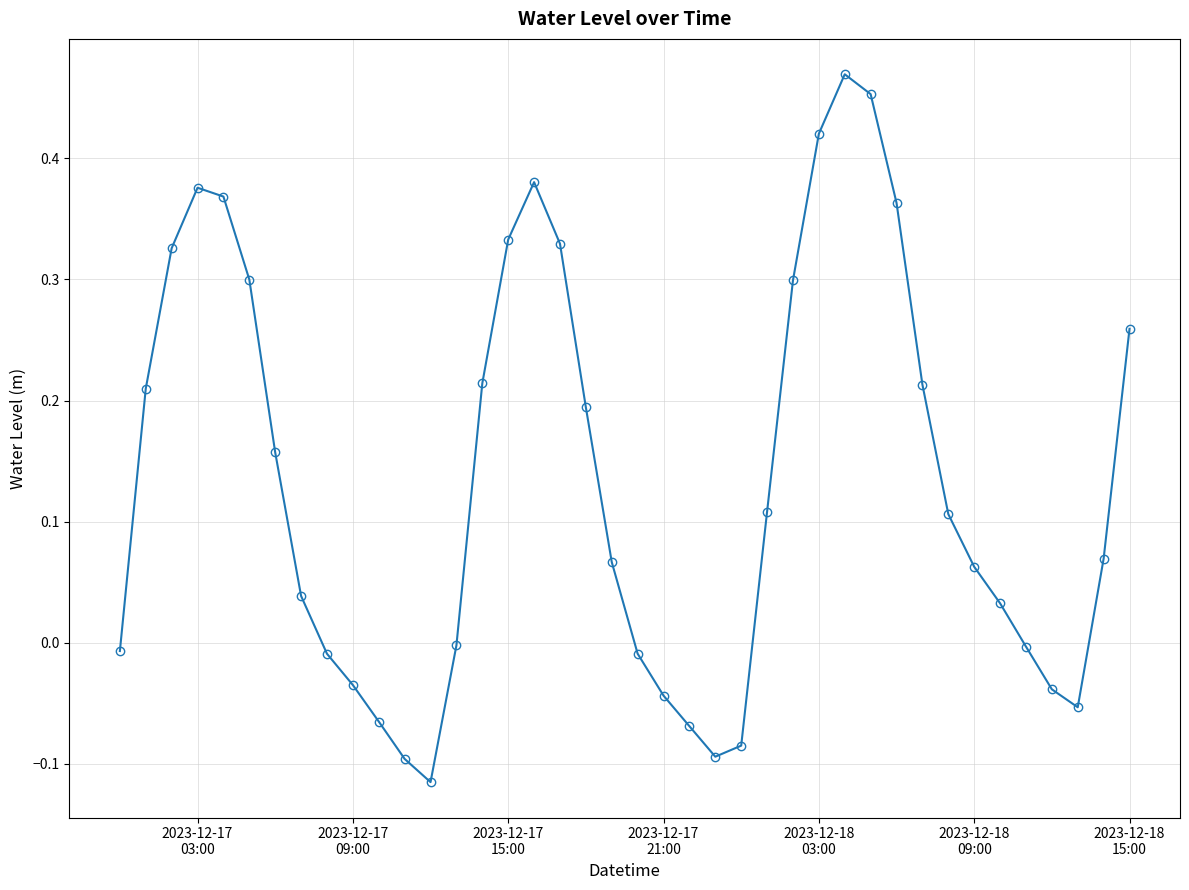

What is the difference between the maximum and minimum values?

0.6